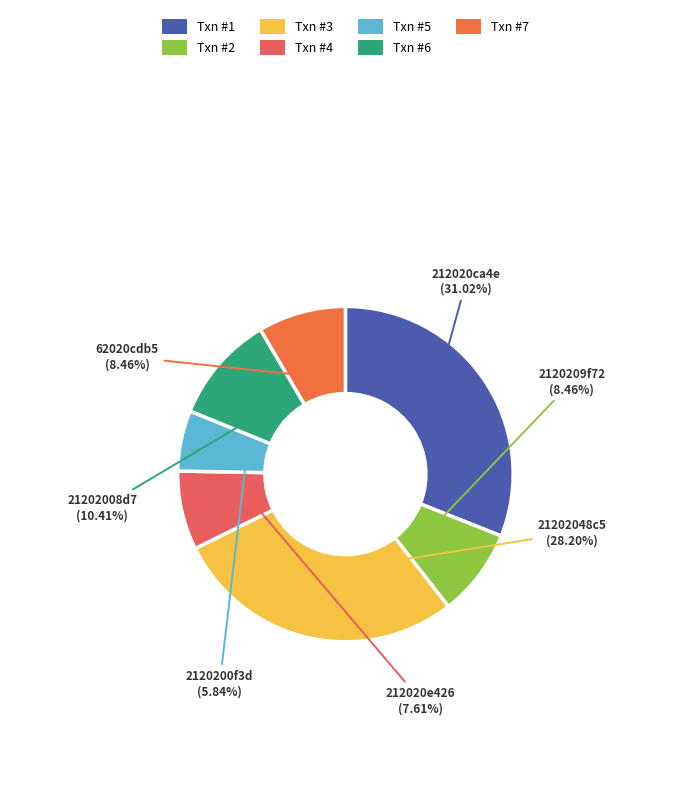

Count the number of slices in the pie.

7